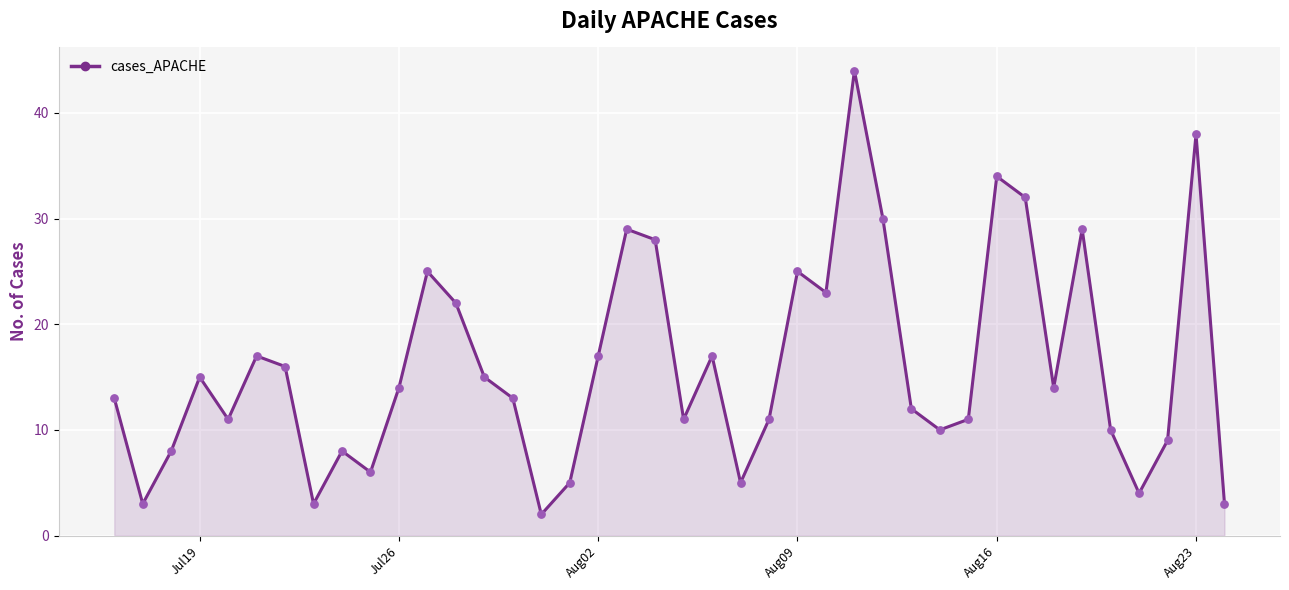

What is the greatest value displayed?

44